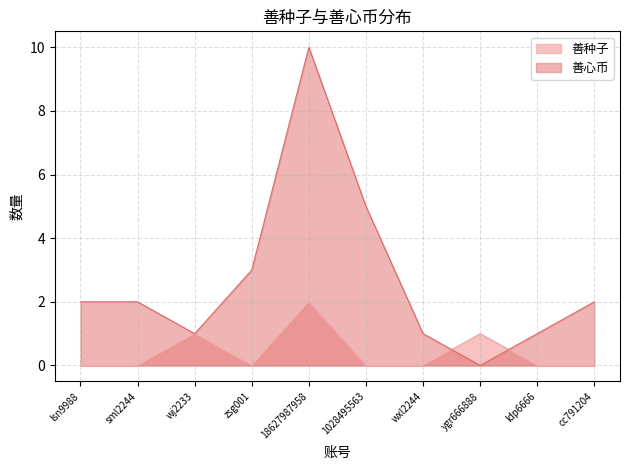

How many intersections are there between 善种子 and 善心币?

2